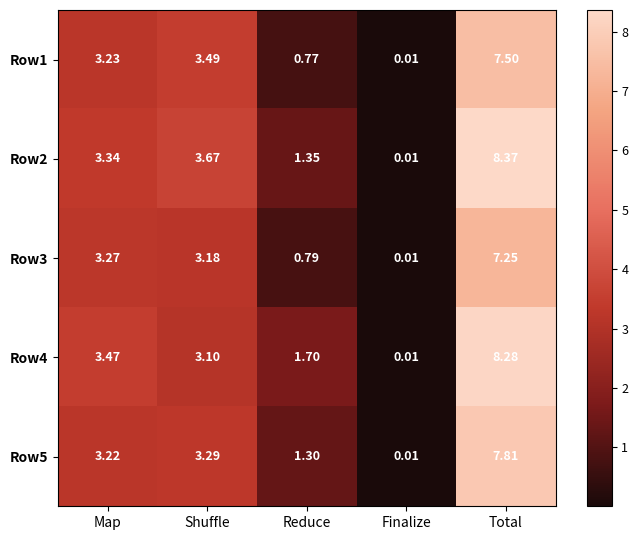

Where is Row4 nearest to the value 4?

Map